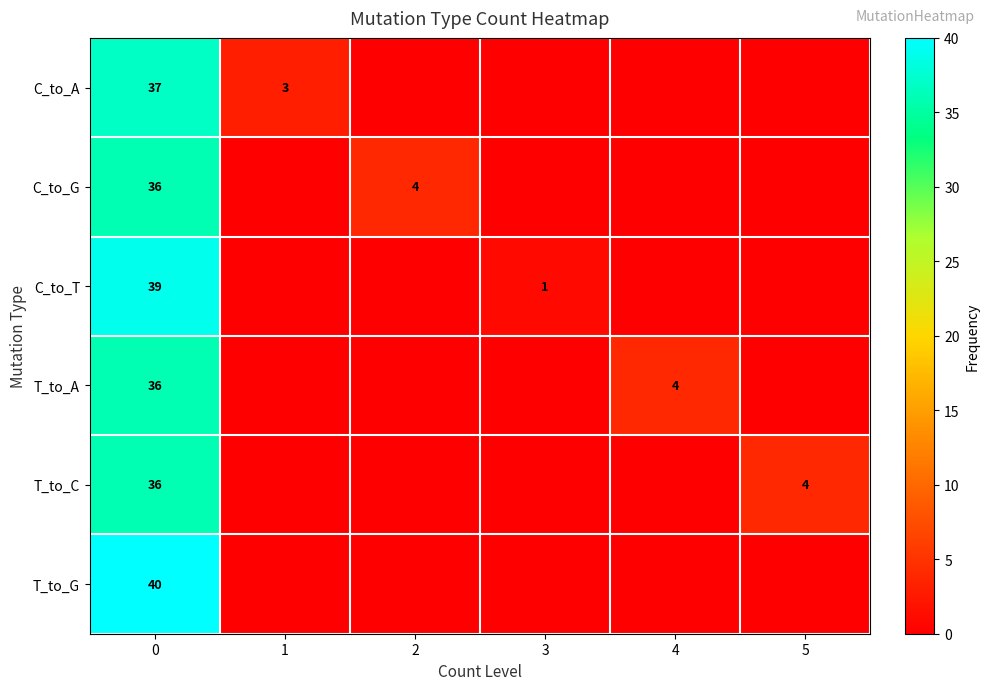

True or false: T_to_C has a value of 4 at 5.

True